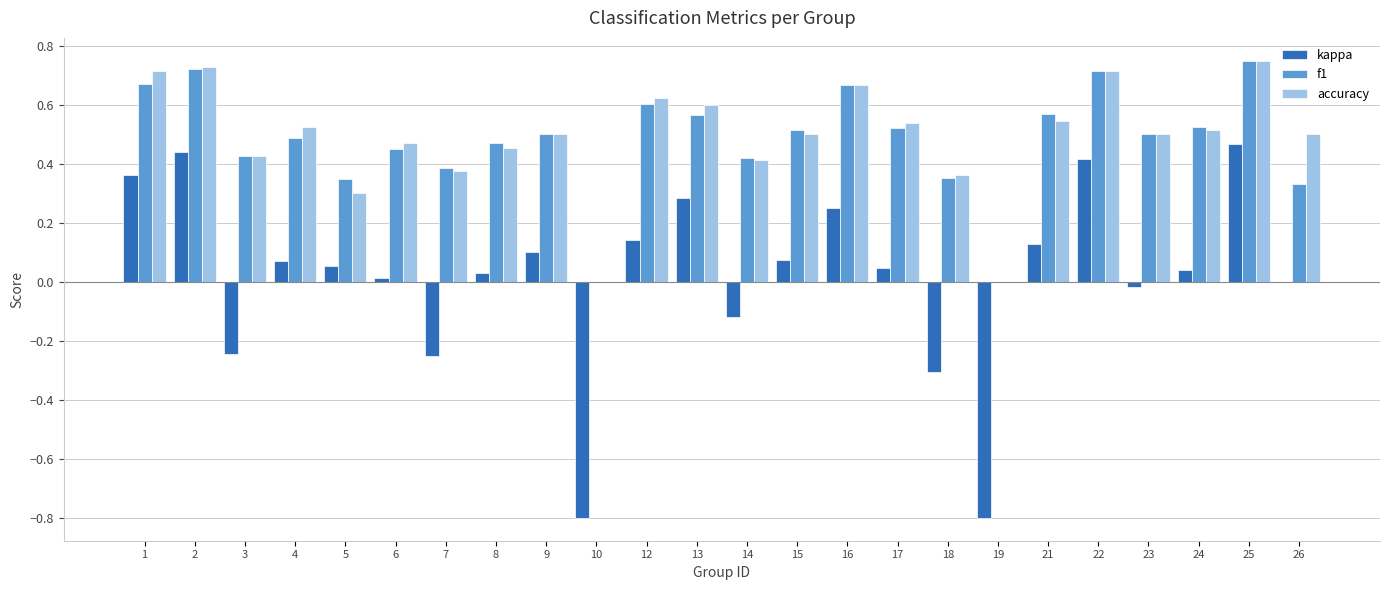

Is the value of accuracy at 6 greater than the value of f1 at 3?

Yes